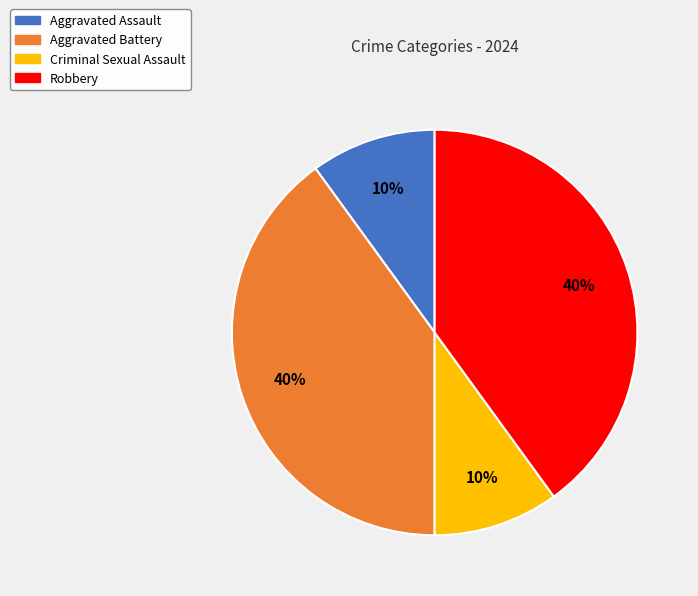

Does Aggravated Battery account for over 50% of the chart?

No